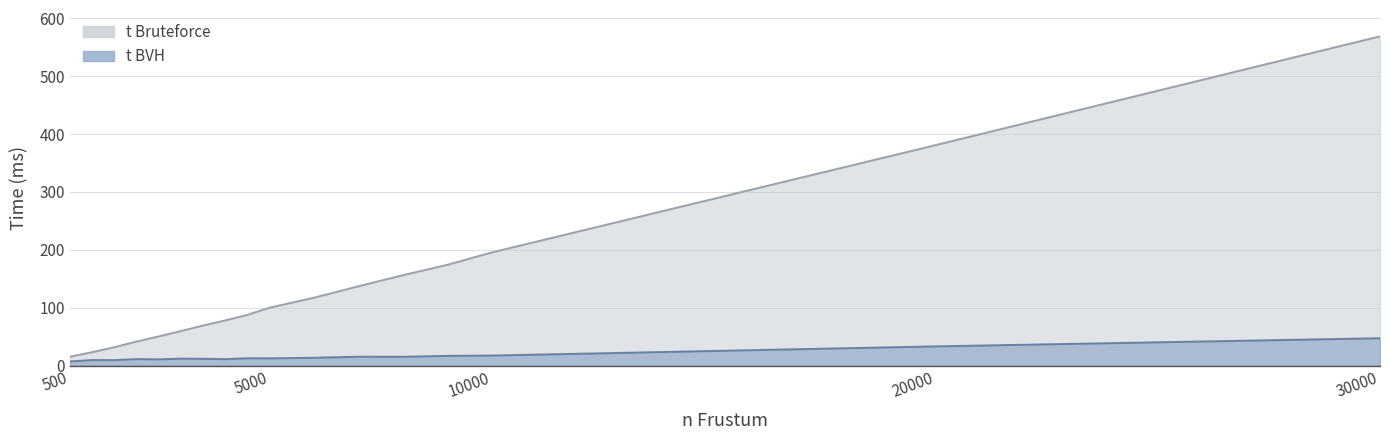

How many interior local valleys does the t BVH series have?

5